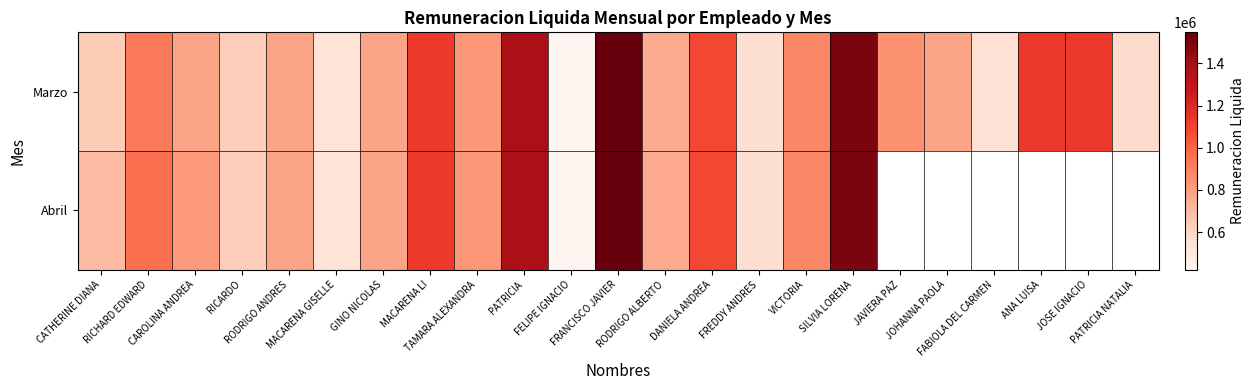

What is the smallest value displayed?

421703.0